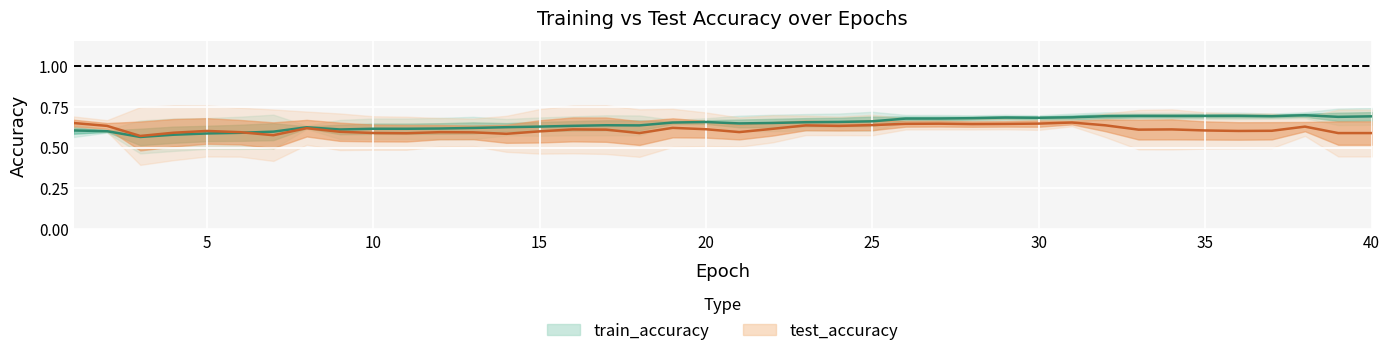

Which series has the largest total across all categories?

train_accuracy (mean)